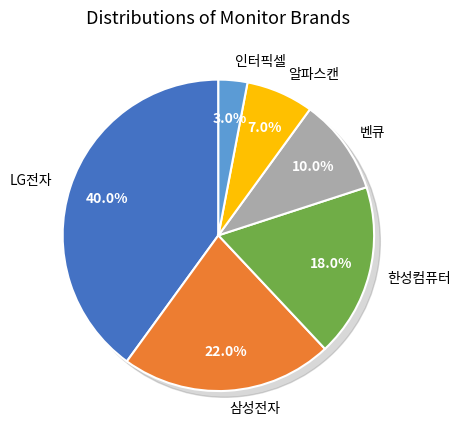

What percentage is the 삼성전자 slice, to the nearest percent?

22%